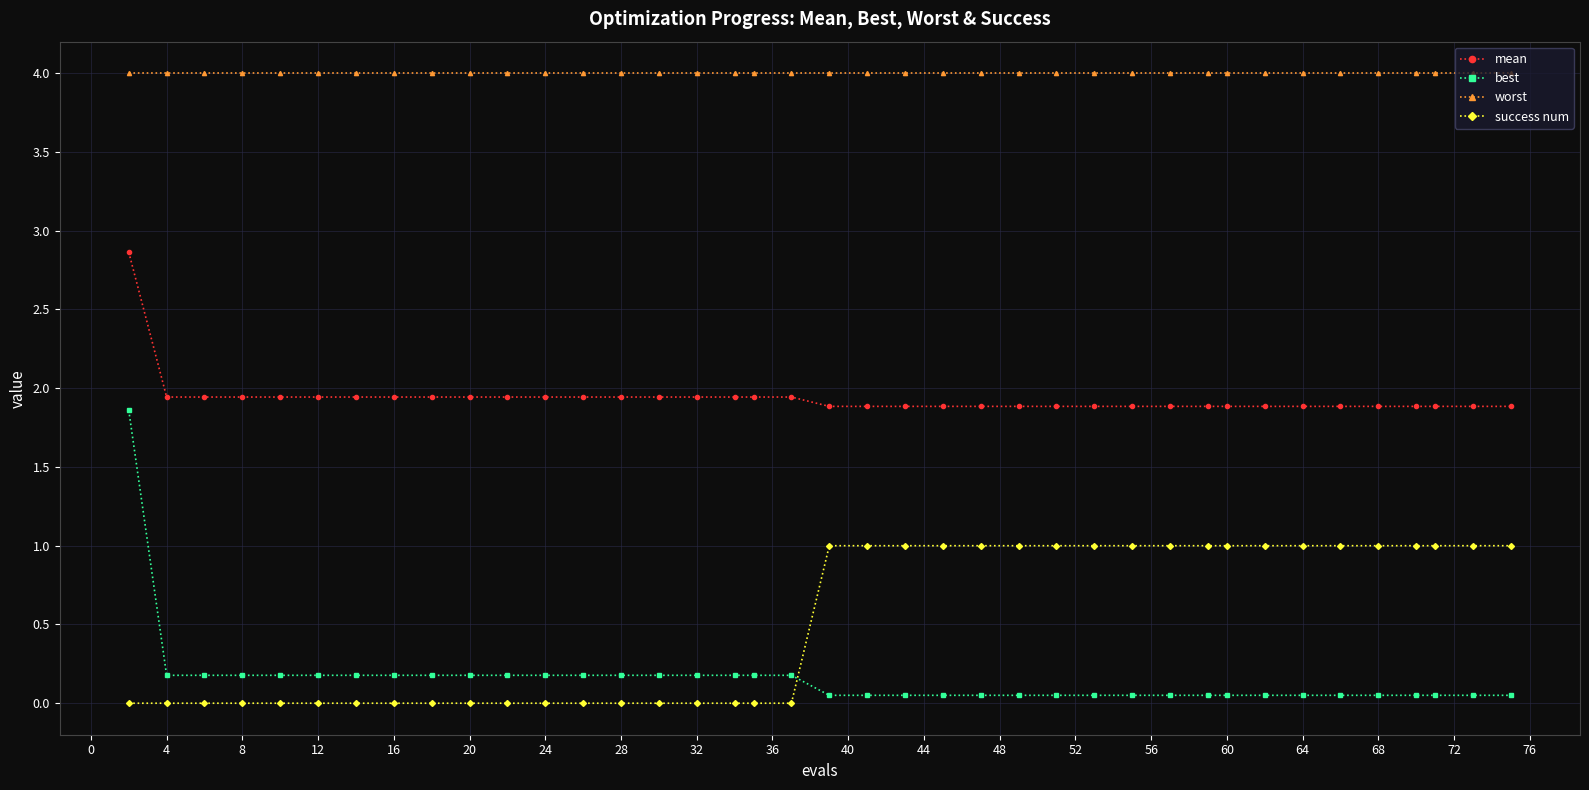

Which series has the largest range (max minus min)?

best